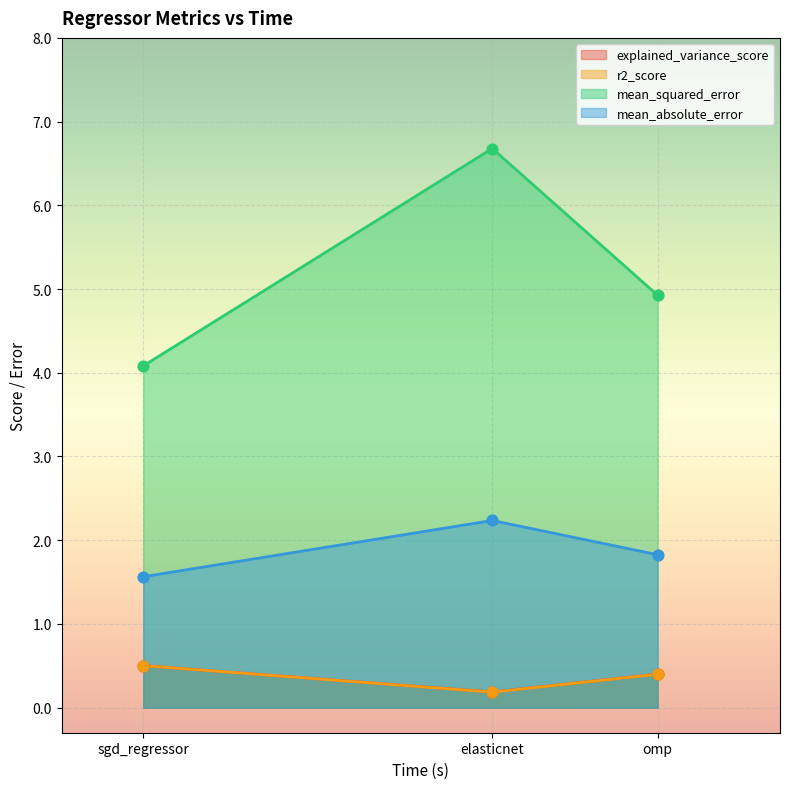

What is the total value across all series at elasticnet?

9.3